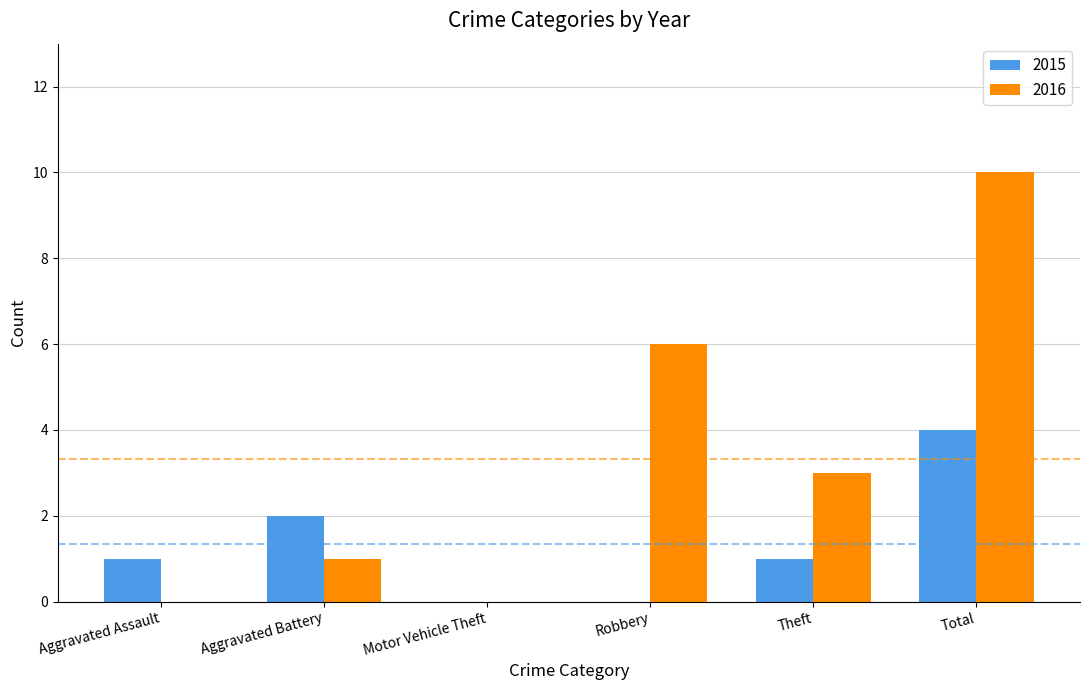

How many groups of bars are there?

6